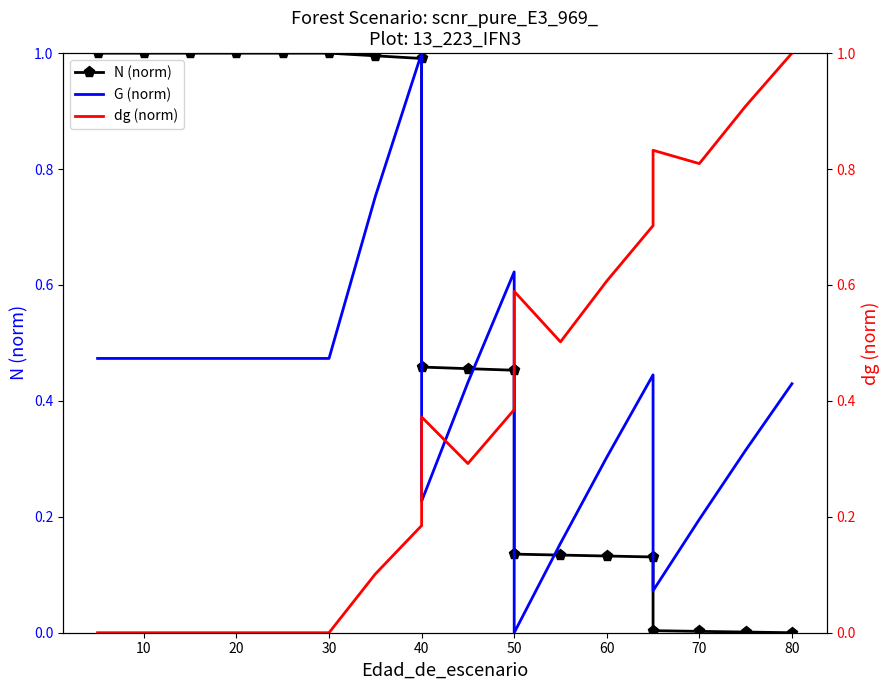

How many lines are shown in the chart?

3